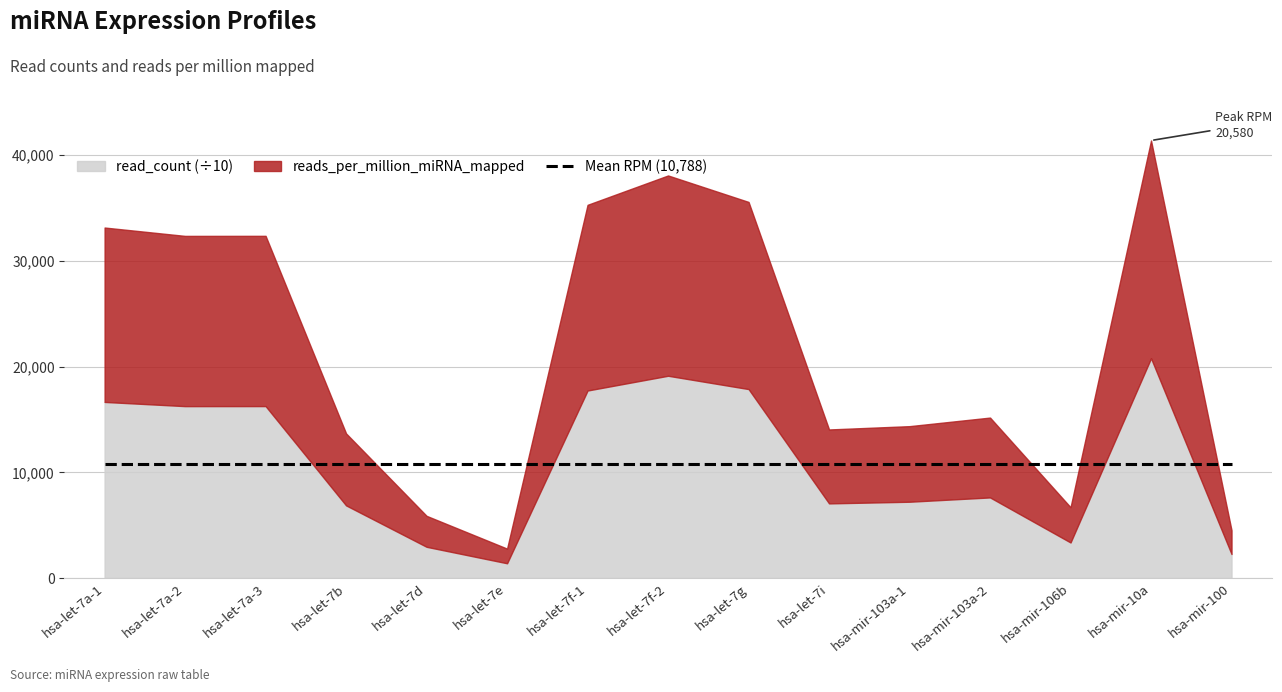

What is the difference between the read_count values at hsa-let-7f-1 and hsa-mir-106b?

143670.0